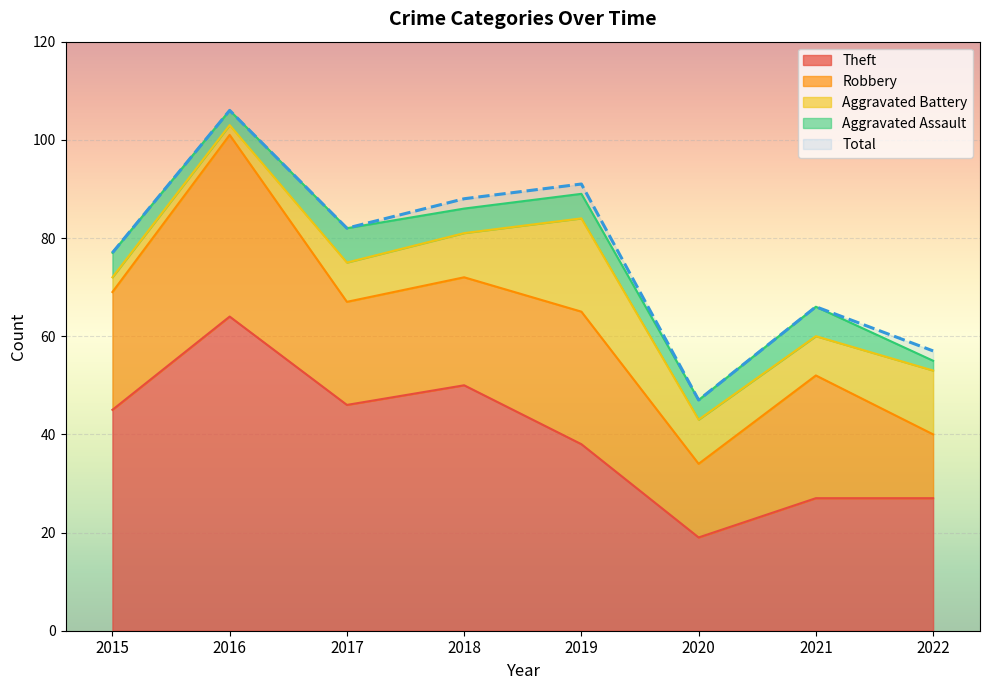

True or false: Robbery has a value of 42 at 2019.

False